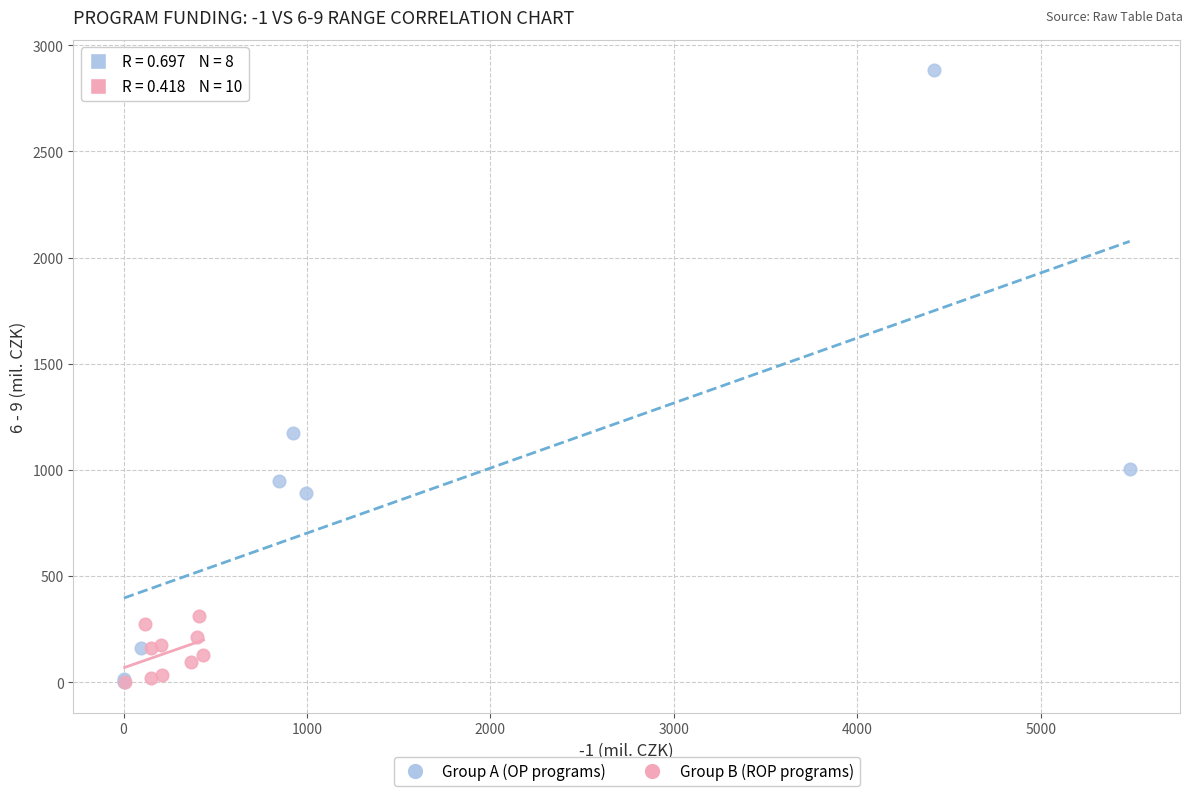

Which series has the largest Y range (max minus min)?

Group A (OP programs)